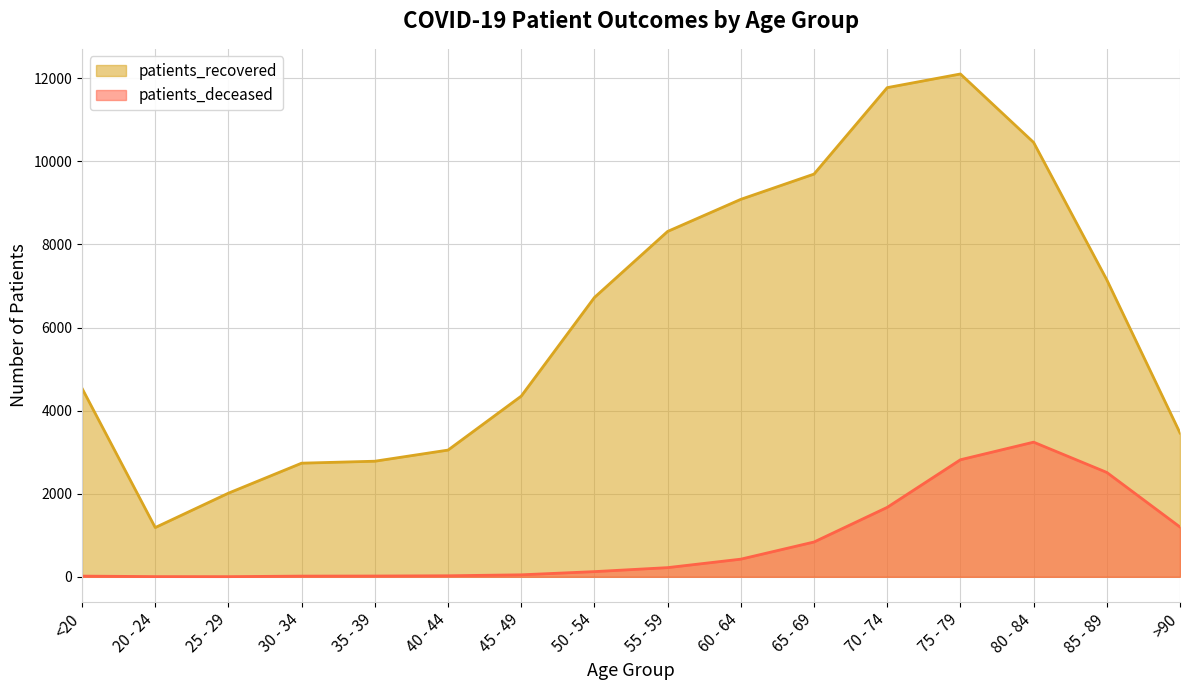

What is the label of the 3rd point from the left?

25 - 29